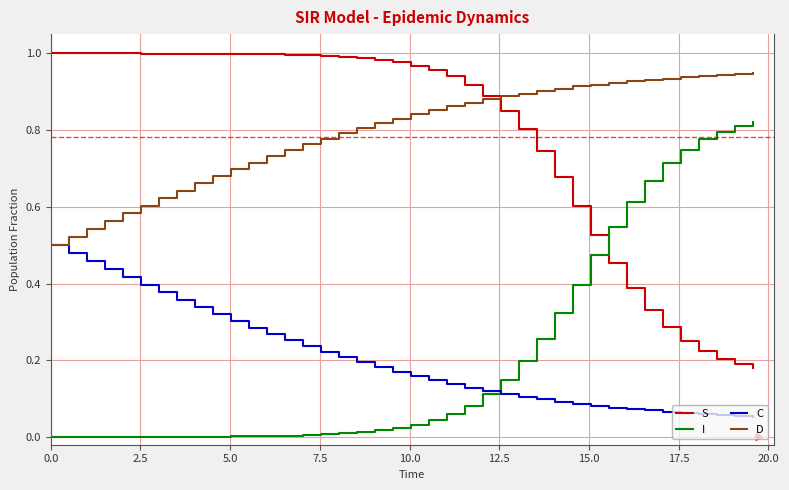

True or false: S and C intersect in this chart.

False